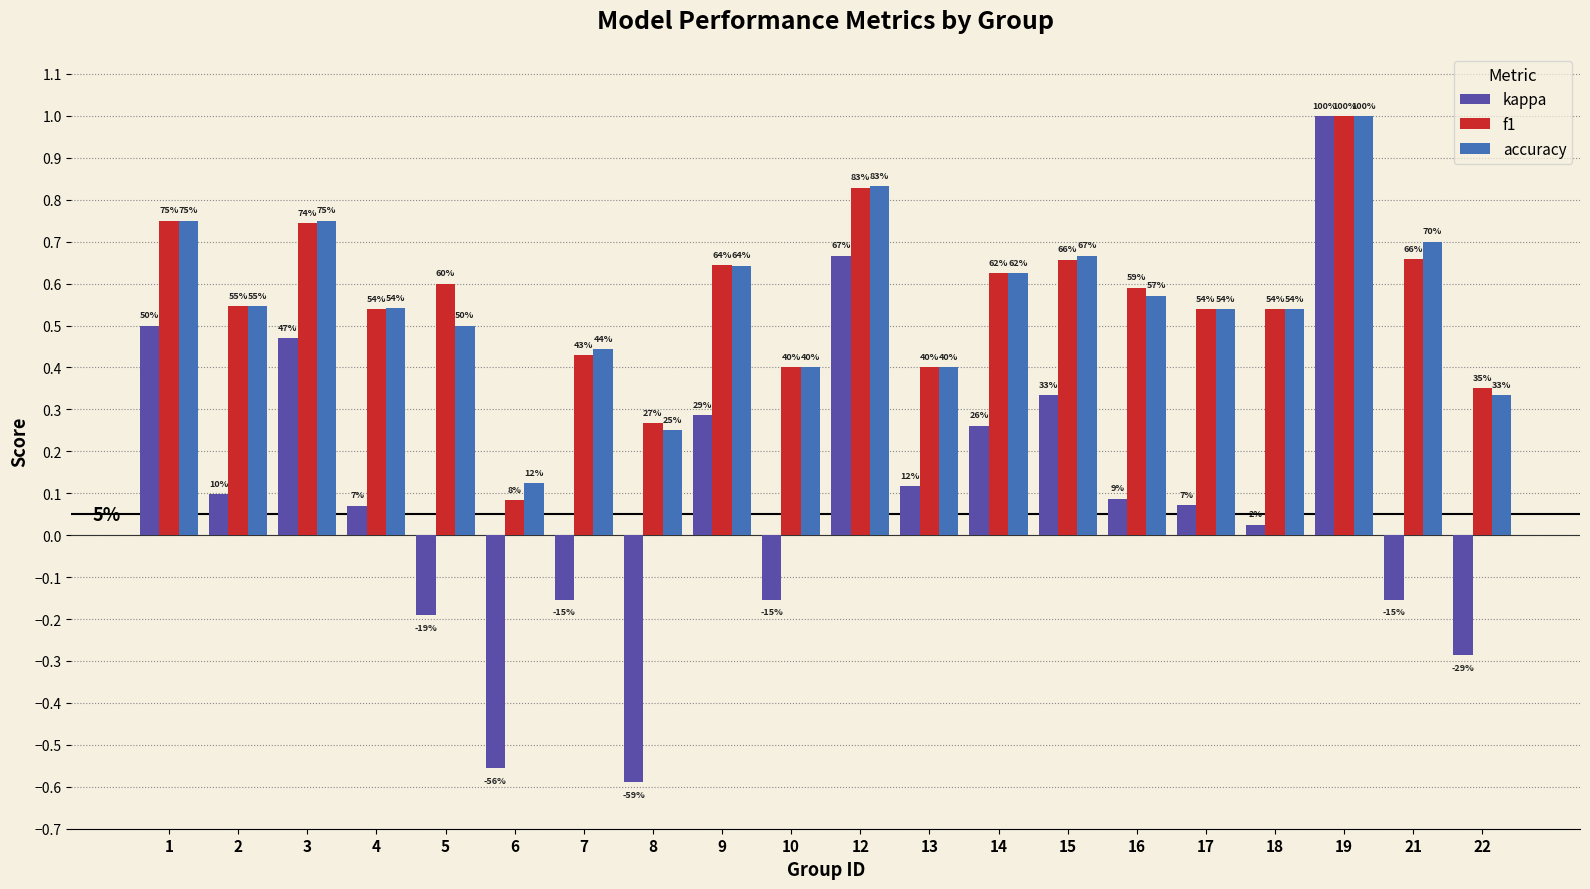

What is the difference between the maximum and minimum values in the accuracy series?

0.9